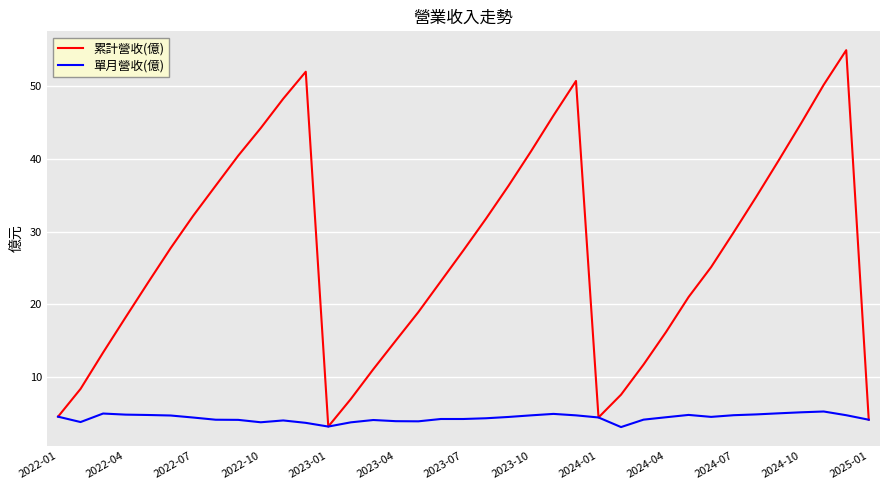

List the series in order of their overall mean, lowest first.

單月營收(億), 累計營收(億)